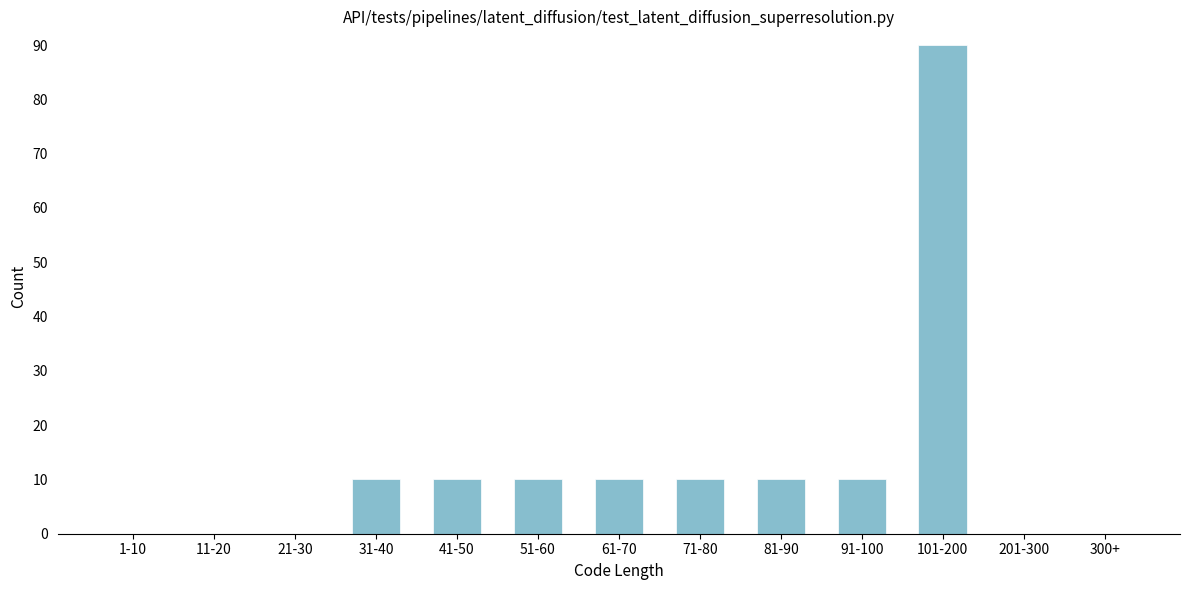

The value at 31-40 is 15. True or false?

False